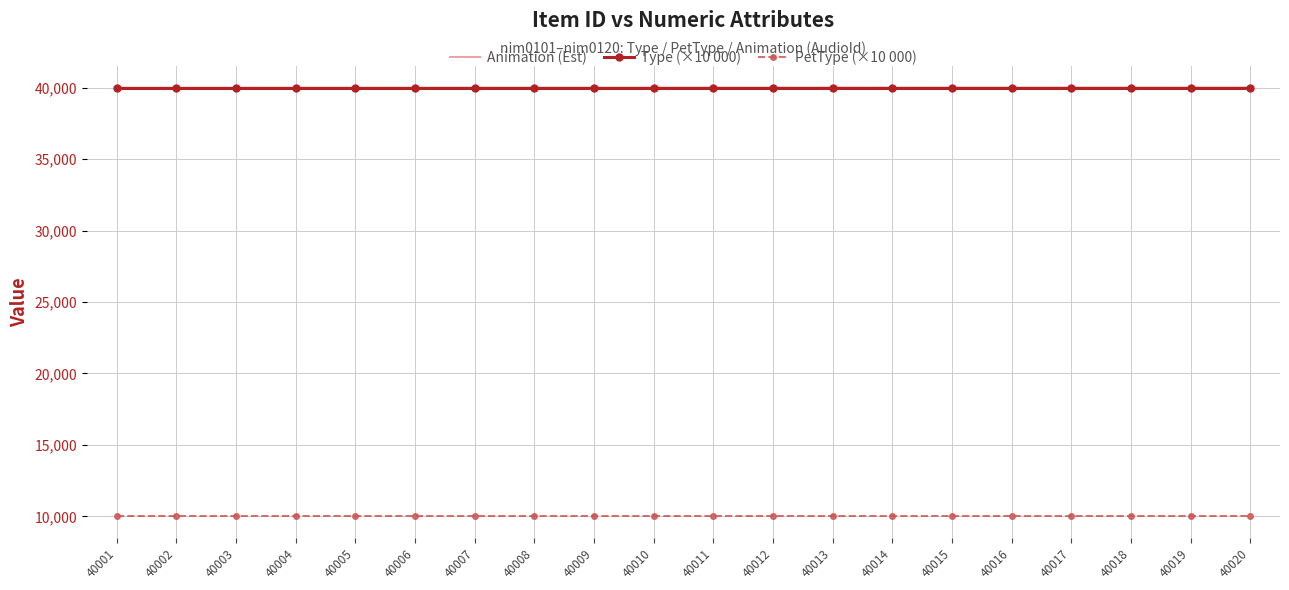

At which category is the sum across all series the highest?

40020